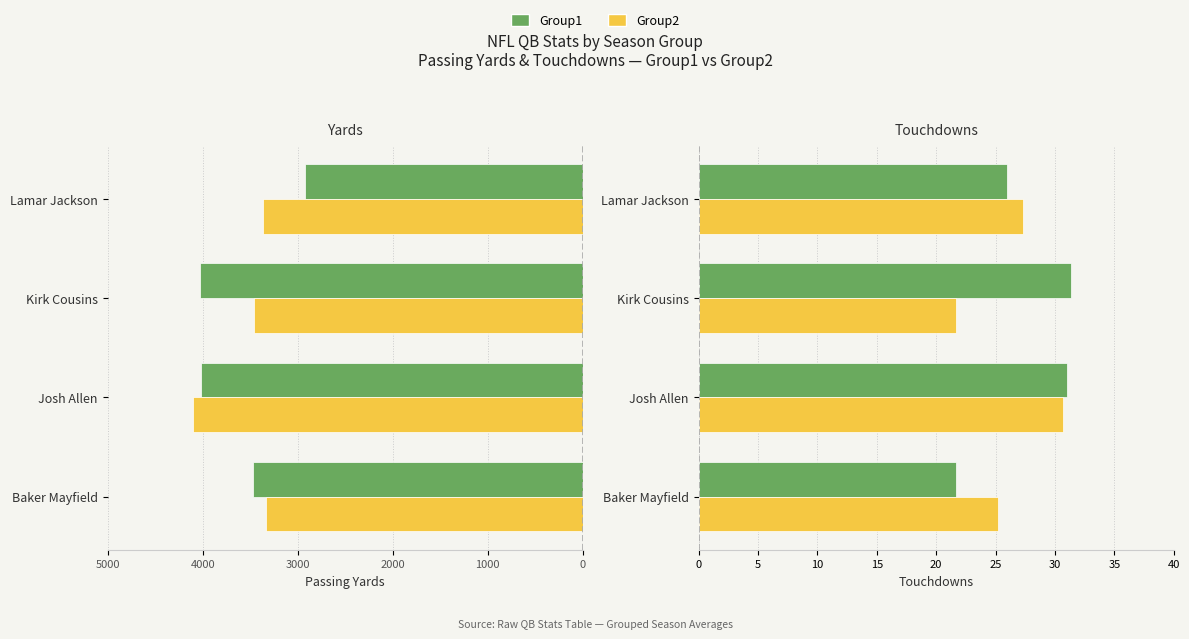

What are all the series names shown in the legend?

Group1, Group2